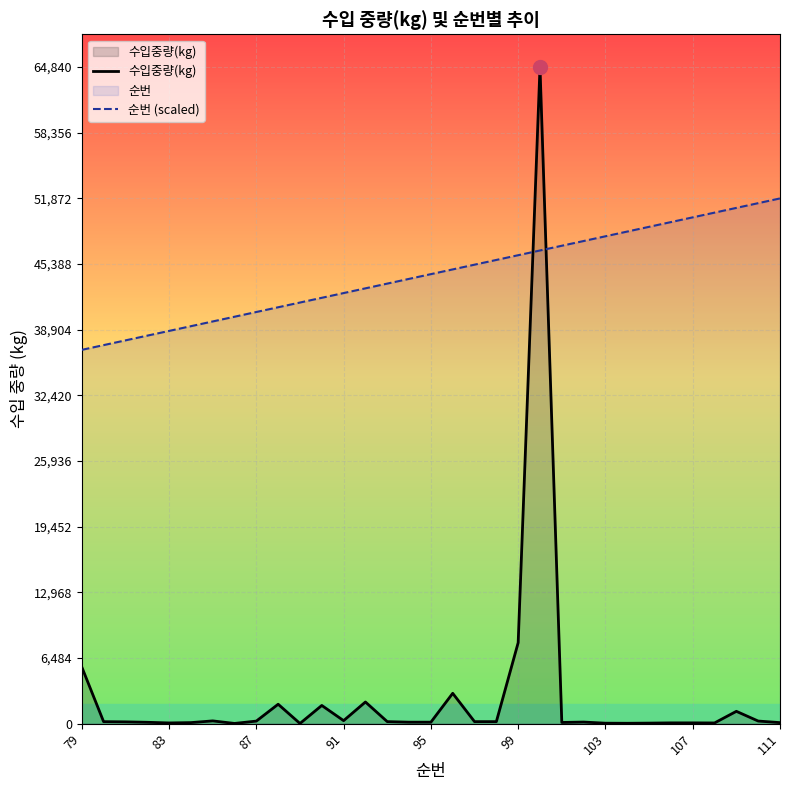

How many values in the 순번 (scaled) series exceed 44394?

17